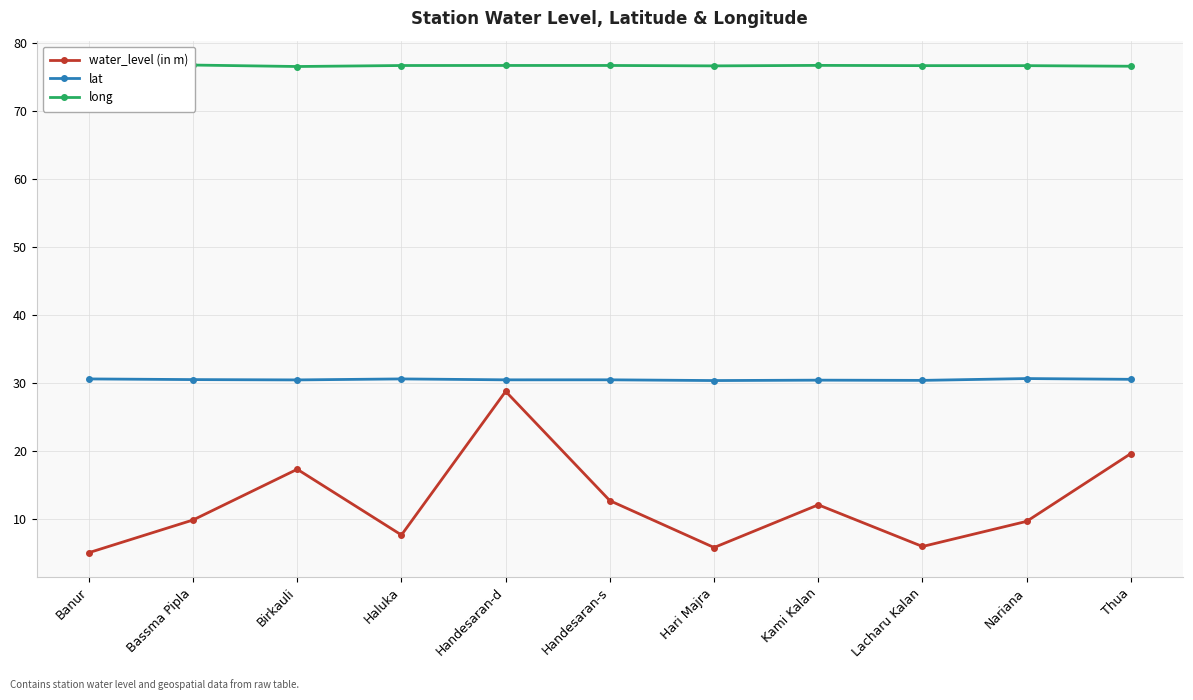

How many interior local peaks does the long series have?

2